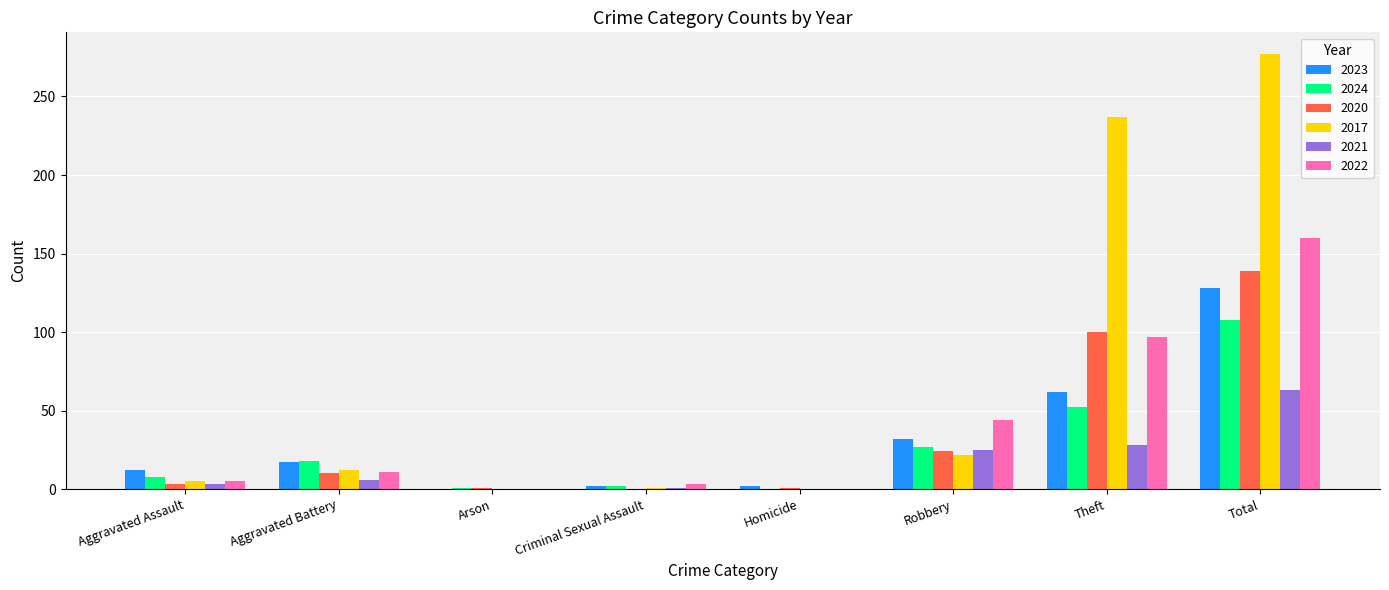

The value of 2020 at Total is 57. True or false?

False